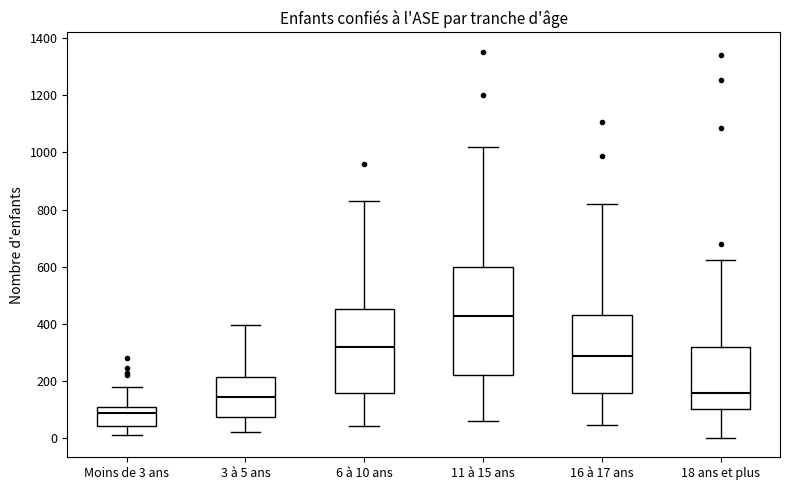

Reading left to right, read every box against the y-axis: the position of its median line, the range the box covers, and the ends of its whiskers. The values are not printed on the chart, so give them approximately, as read against the axis.

Moins de 3 ans: median 80, box 40 to 100, whiskers 20 to 180
3 à 5 ans: median 140, box 80 to 220, whiskers 20 to 400
6 à 10 ans: median 320, box 160 to 460, whiskers 40 to 840
11 à 15 ans: median 420, box 220 to 600, whiskers 60 to 1020
16 à 17 ans: median 280, box 160 to 440, whiskers 40 to 820
18 ans et plus: median 160, box 100 to 320, whiskers 0 to 620